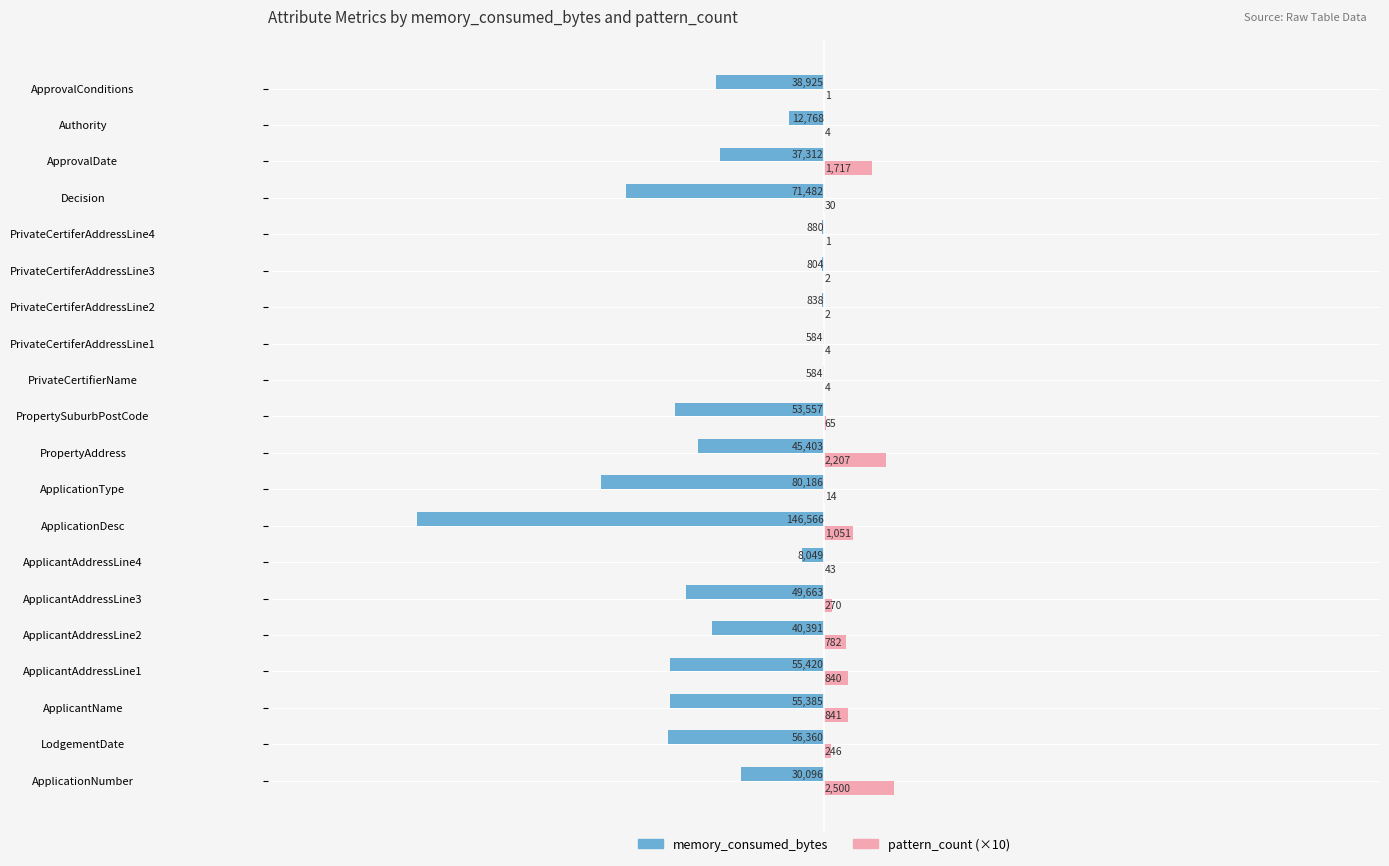

What are all the series names shown in the legend?

memory_consumed_bytes, pattern_count (×10)